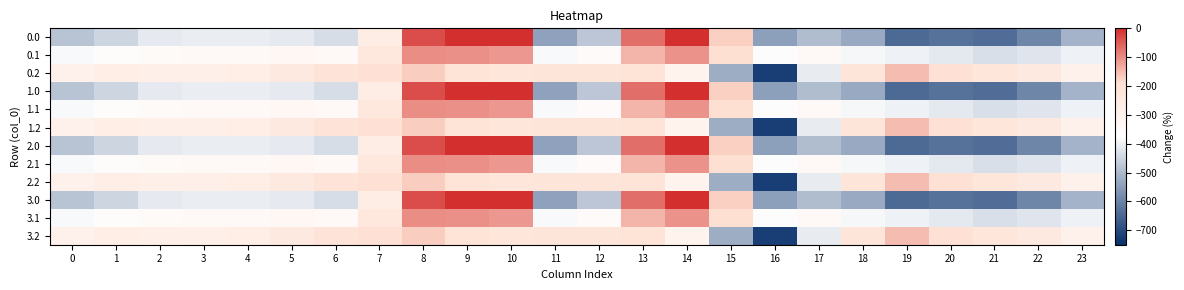

What is the total value across all series at 10?

-1368.0